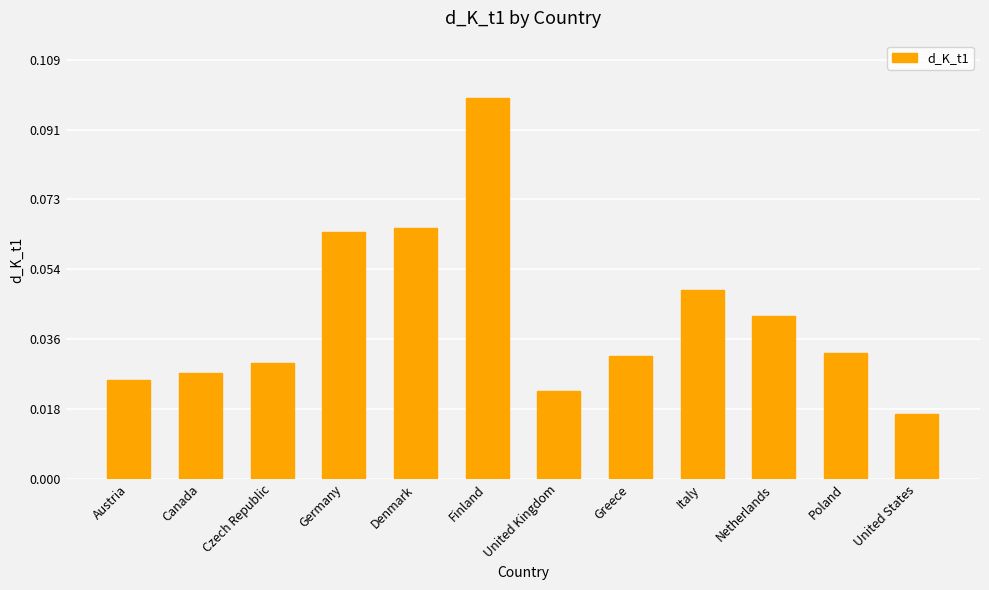

Which category has the highest value across all series?

Finland